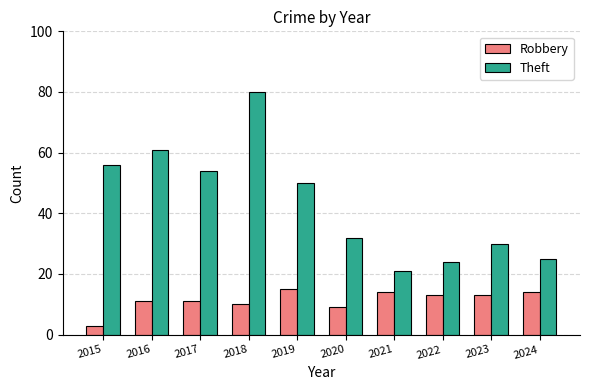

Which series has the widest spread of values?

Theft